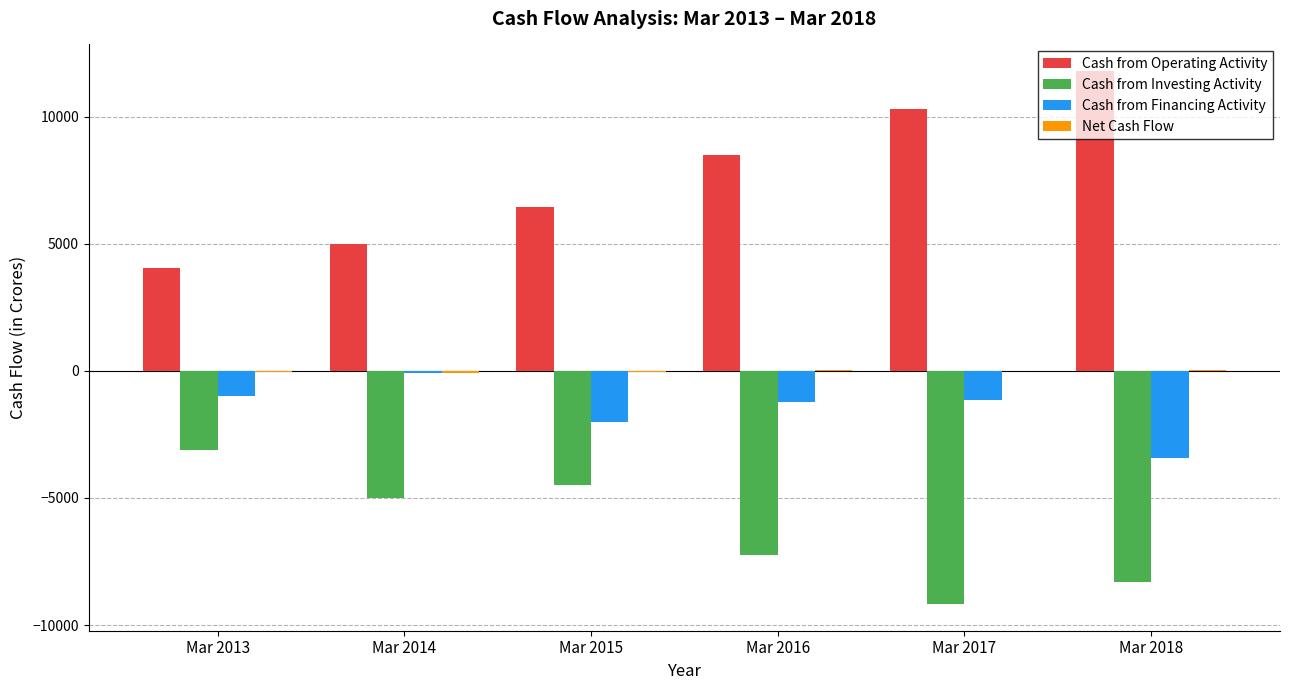

Where is Cash from Operating Activity nearest to the value 7923?

Mar 2016